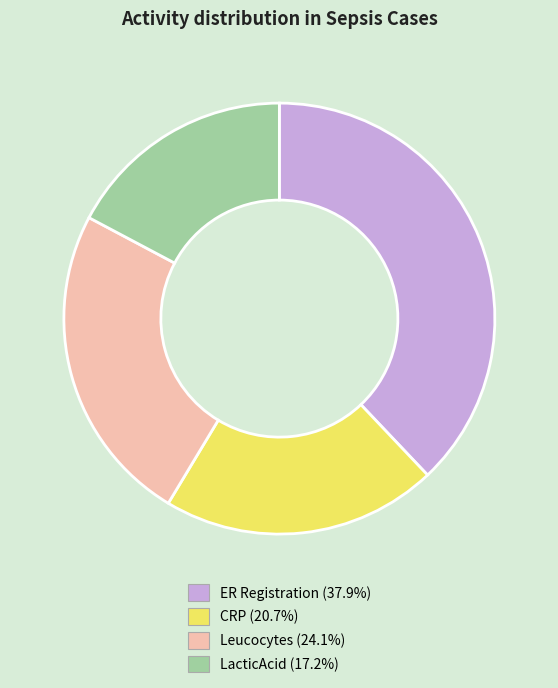

Is there any slice that represents more than half of the pie?

No